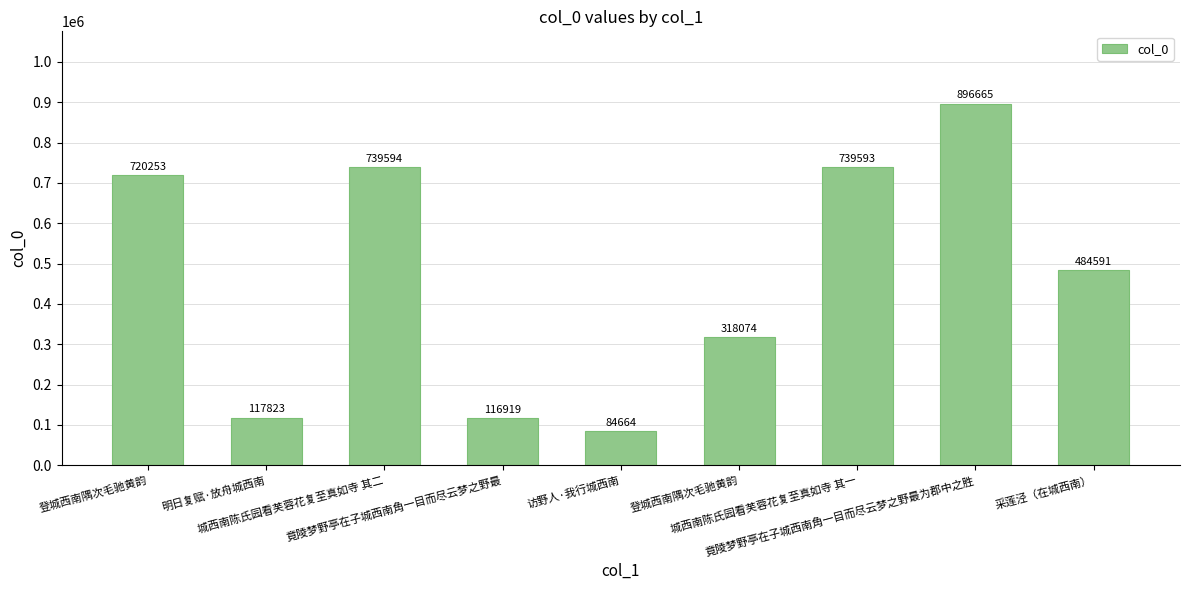

Reading left to right, what are all the values shown in this chart?

登城西南隅次毛驰黄韵=720253	明日复赋·放舟城西南=117823	城西南陈氏园看芙蓉花复至真如寺 其二=739594	竟陵梦野亭在子城西南角一目而尽云梦之野最=116919	访野人·我行城西南=84664	登城西南隅次毛驰黄韵=318074	城西南陈氏园看芙蓉花复至真如寺 其一=739593	竟陵梦野亭在子城西南角一目而尽云梦之野最为郡中之胜=896665	采莲泾（在城西南）=484591